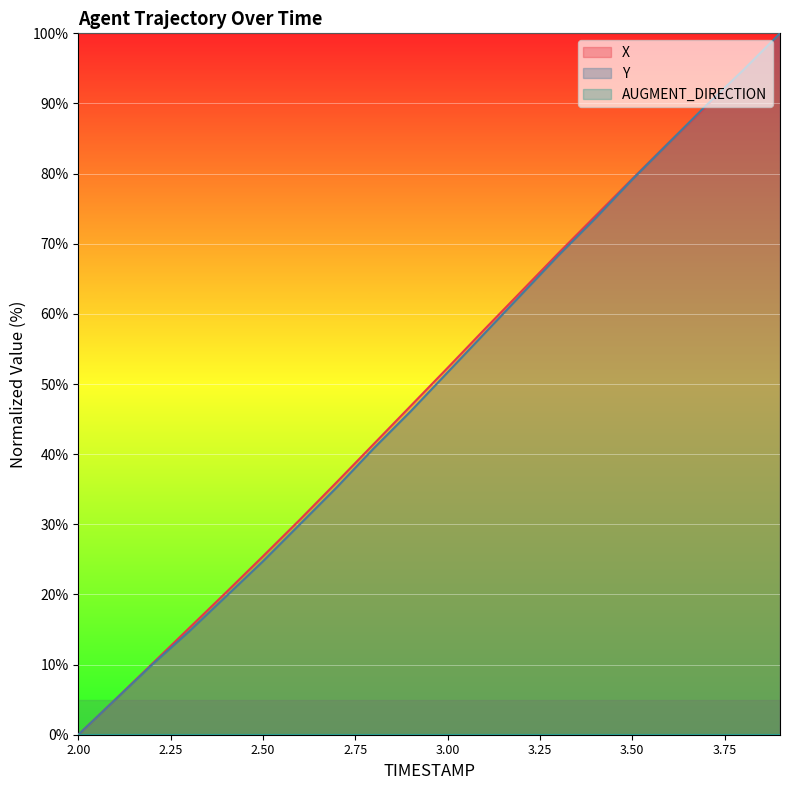

What is the average value of the Y series?

49.4